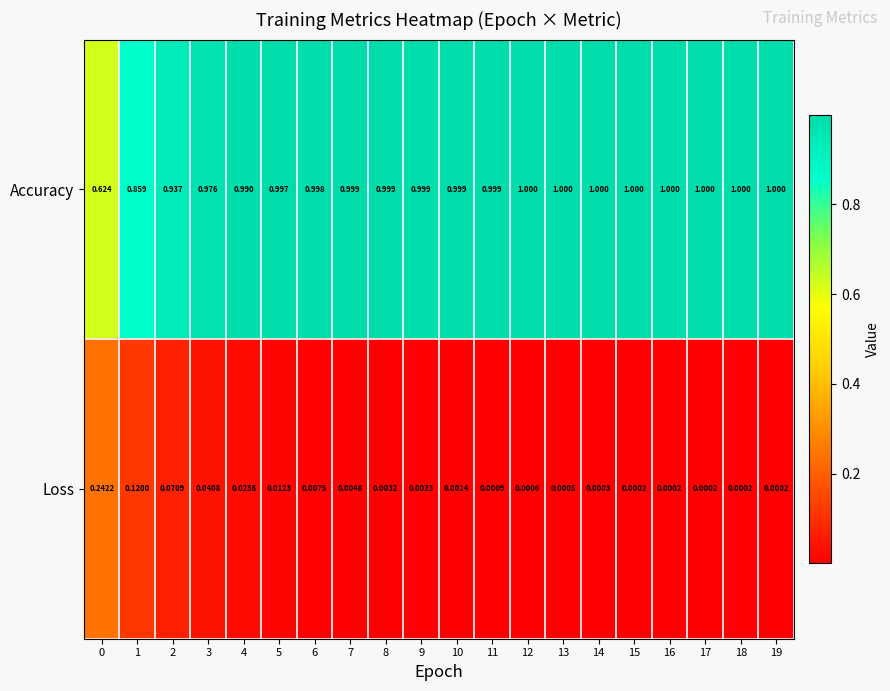

What is the total value across all series at 12?

1.0